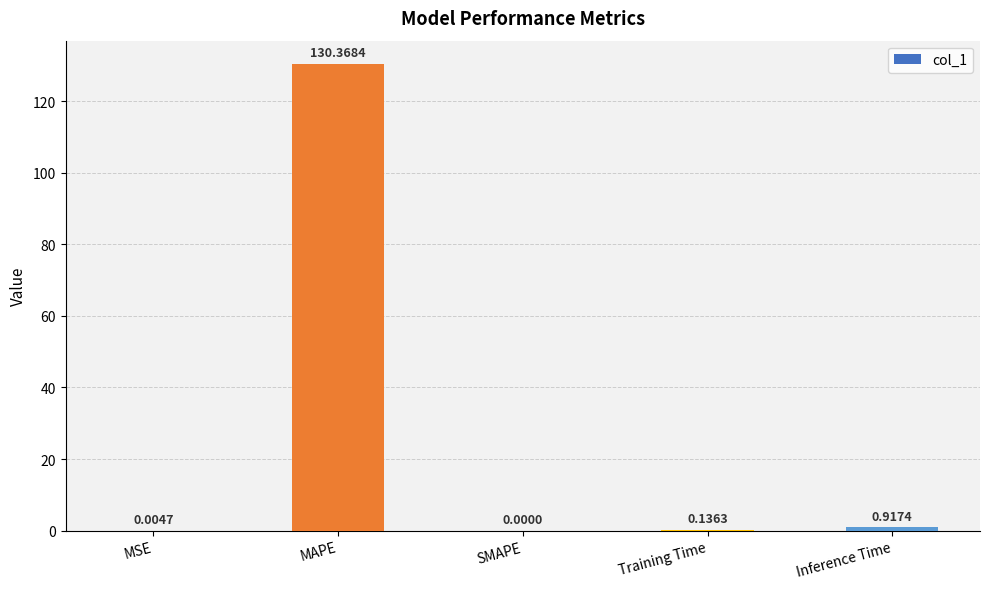

The chart shows a value of 130.4 at MAPE. True or false?

True